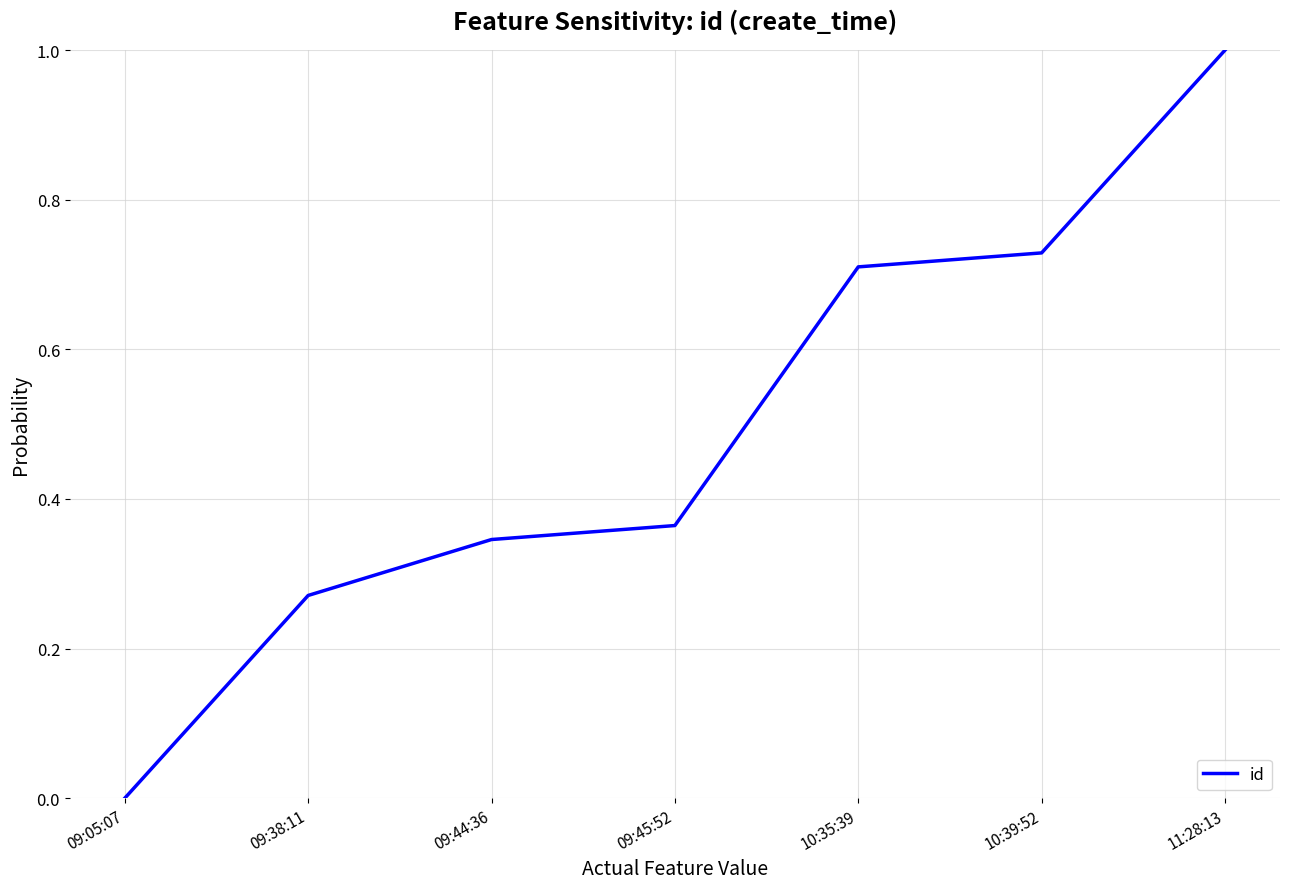

What position from the right is 11:28:13?

1